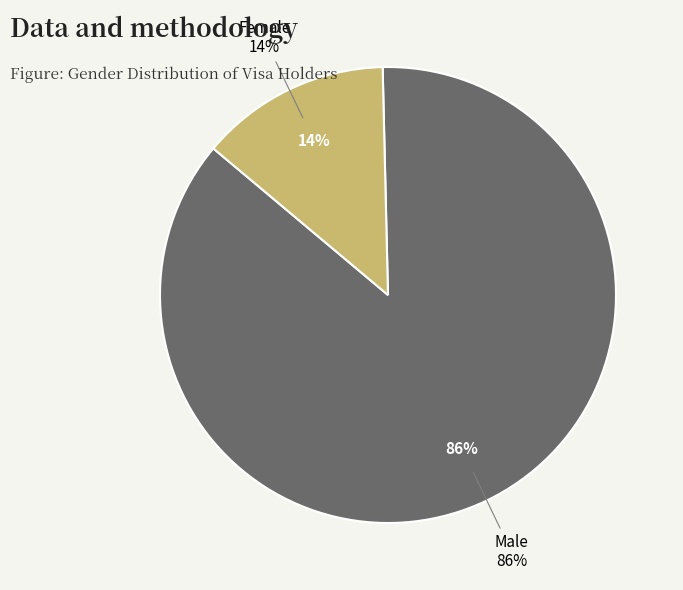

What is the ratio of the value at Female to the value at Male?

0.2